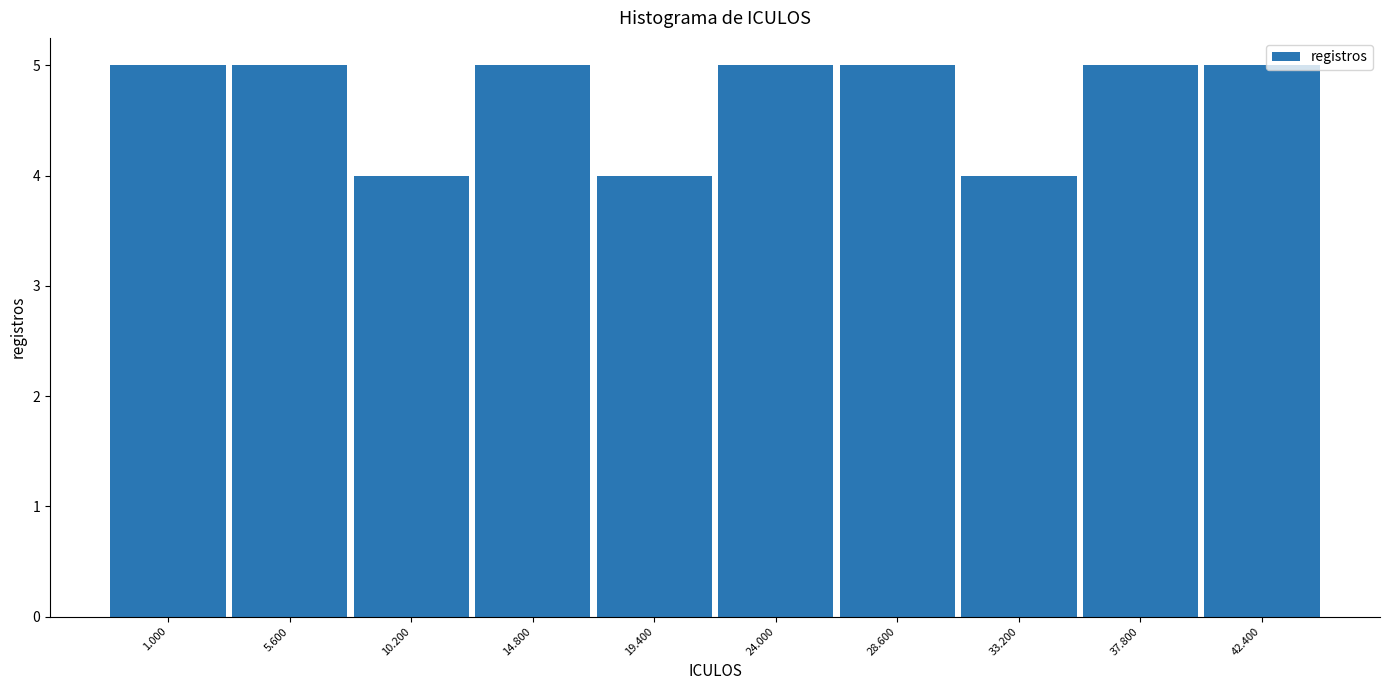

Reading left to right, what are all the values shown in this chart?

1.000=5	5.600=5	10.200=4	14.800=5	19.400=4	24.000=5	28.600=5	33.200=4	37.800=5	42.400=5